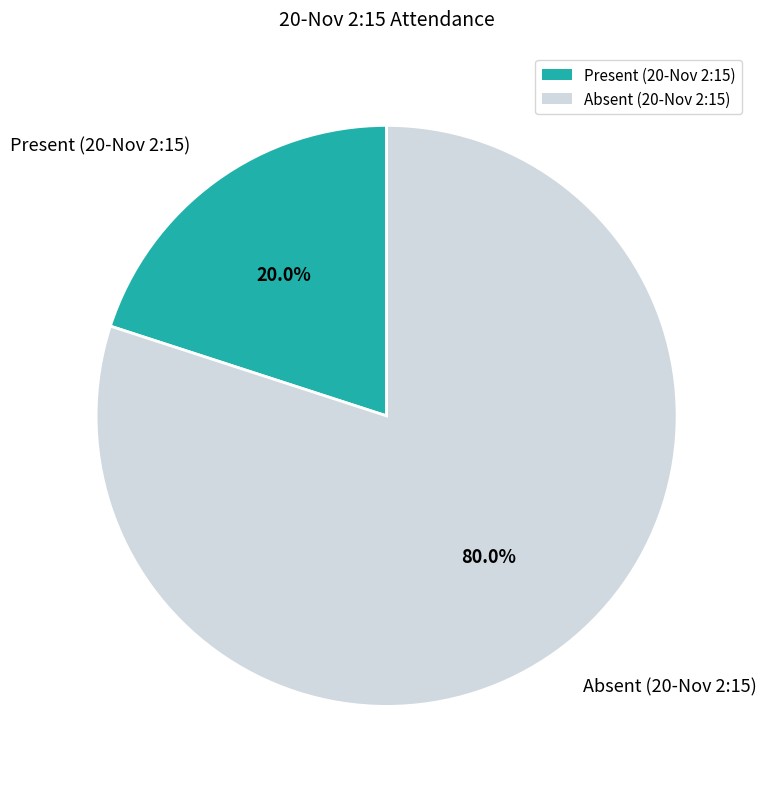

Do Absent (20-Nov 2:15) and Present (20-Nov 2:15) together represent more than half of the pie?

Yes